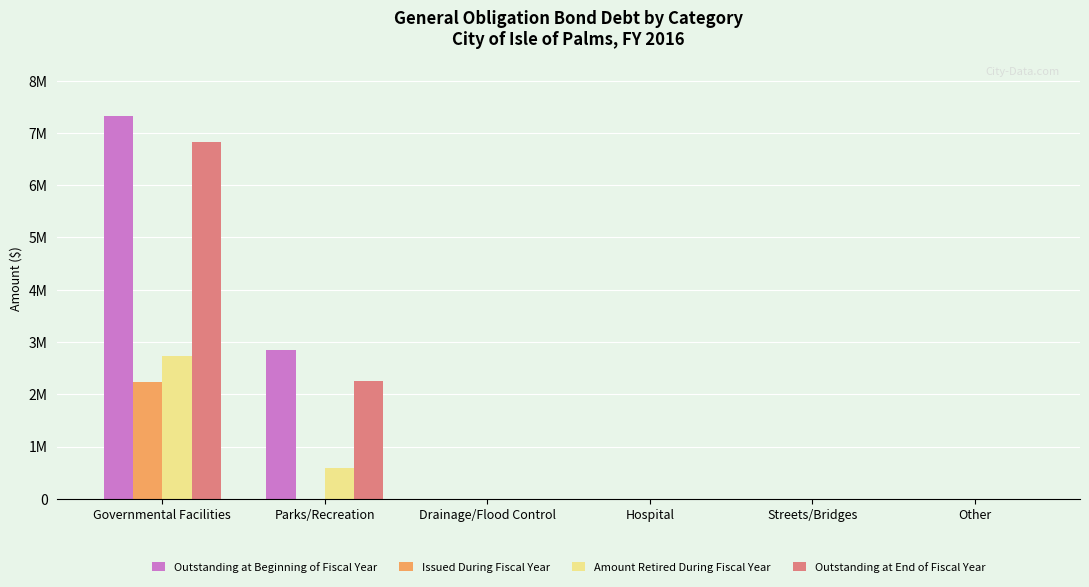

At how many categories does at least one series exceed 2968823?

1